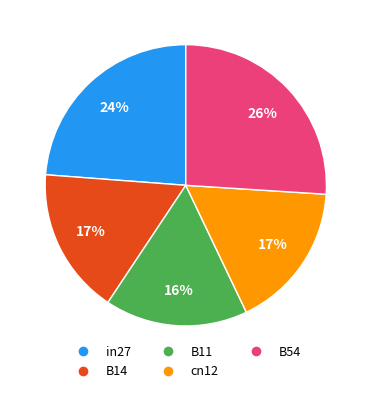

To the nearest percent, what is the difference between the largest and smallest slice percentages?

10%